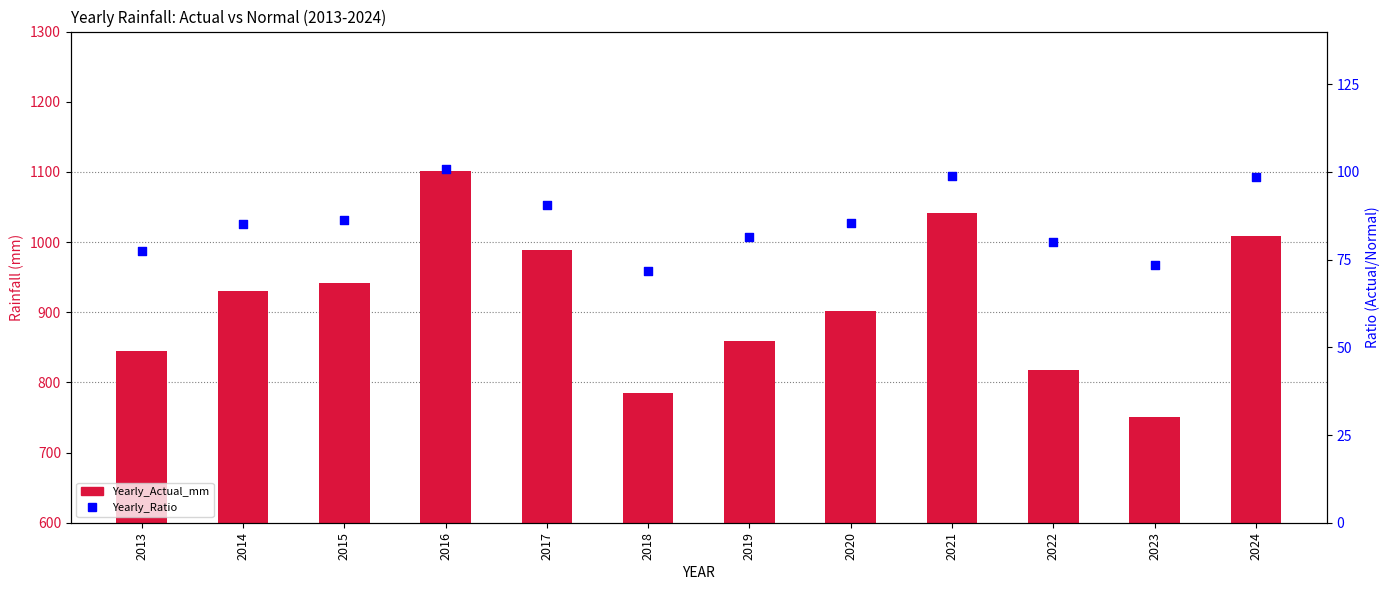

Which series has the largest total across all categories?

Yearly_Actual_mm